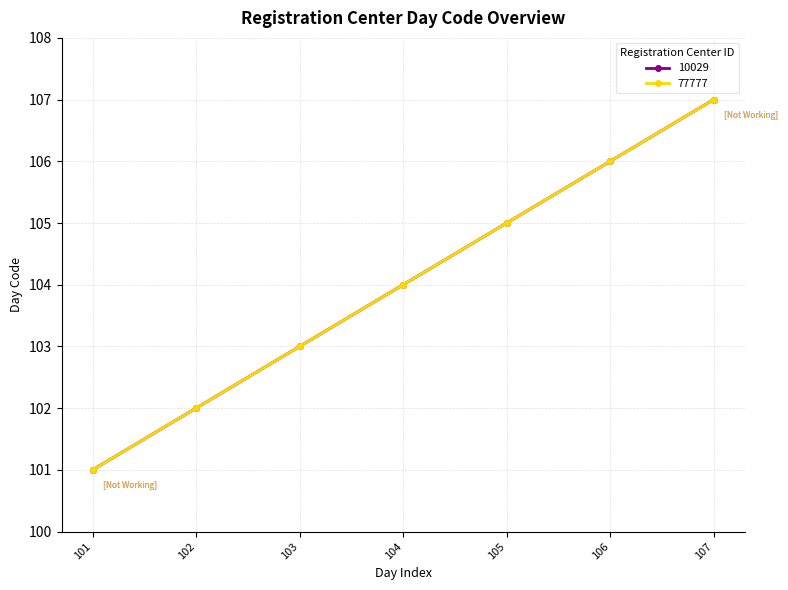

Is it true that 77777 equals 59 at 106?

False